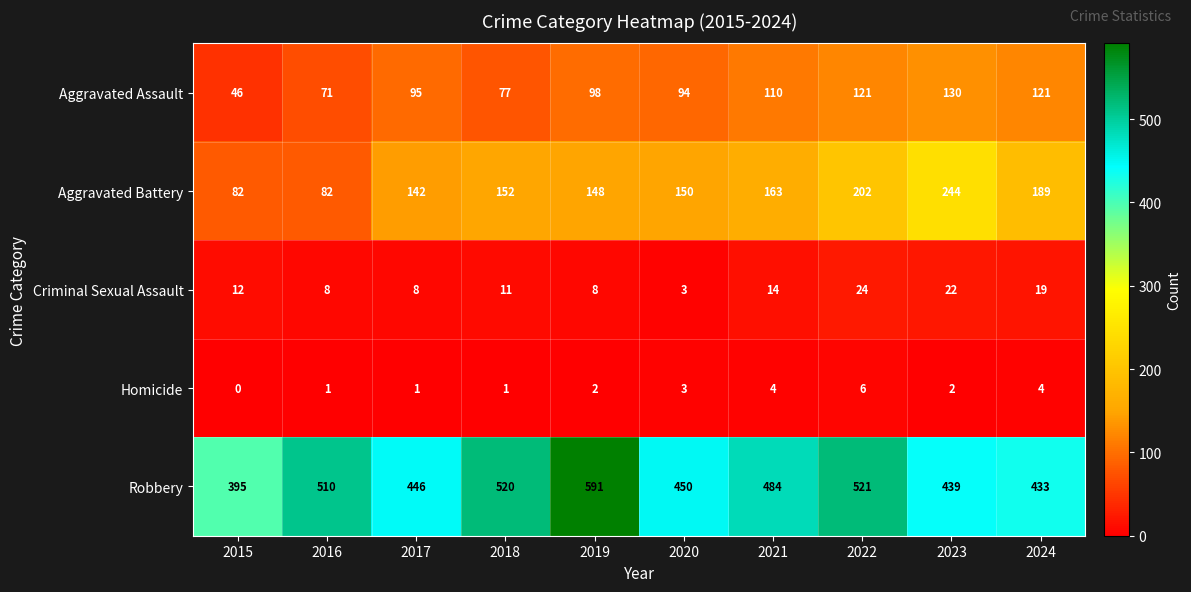

The value of Robbery at 2017 is 446. True or false?

True